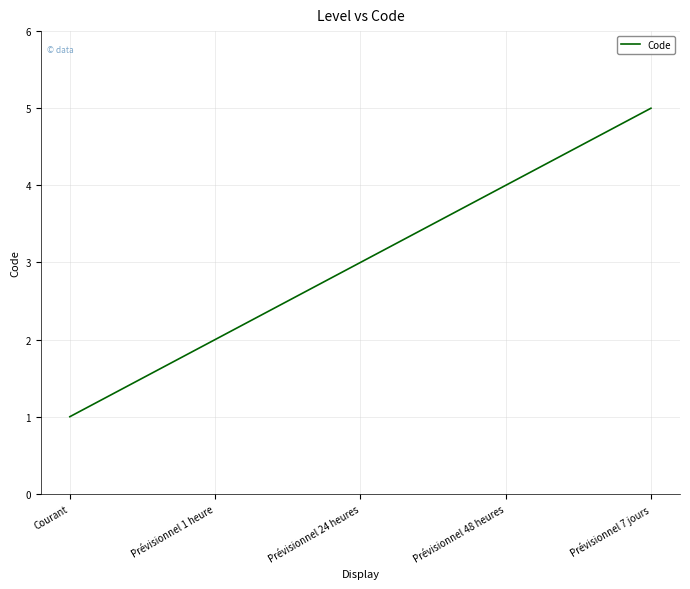

True or false: the data has more than 1 interior local peaks.

False